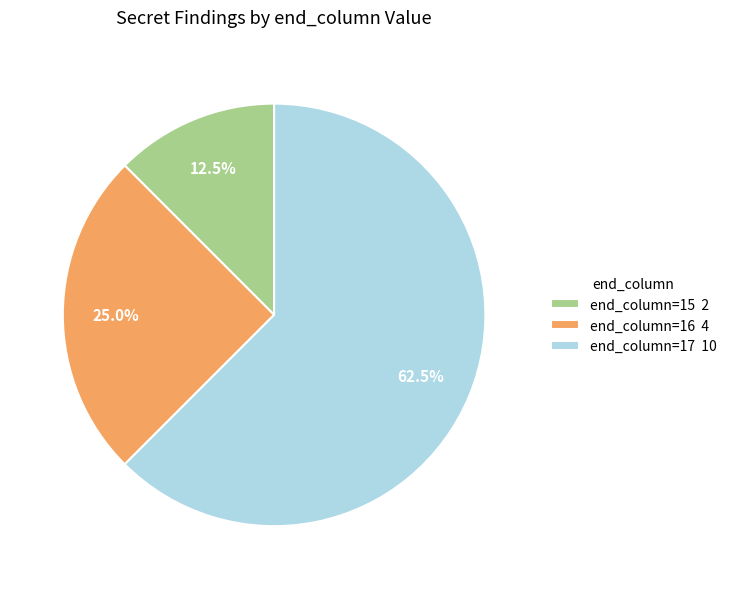

What is the largest slice in the pie chart?

end_column=17 10